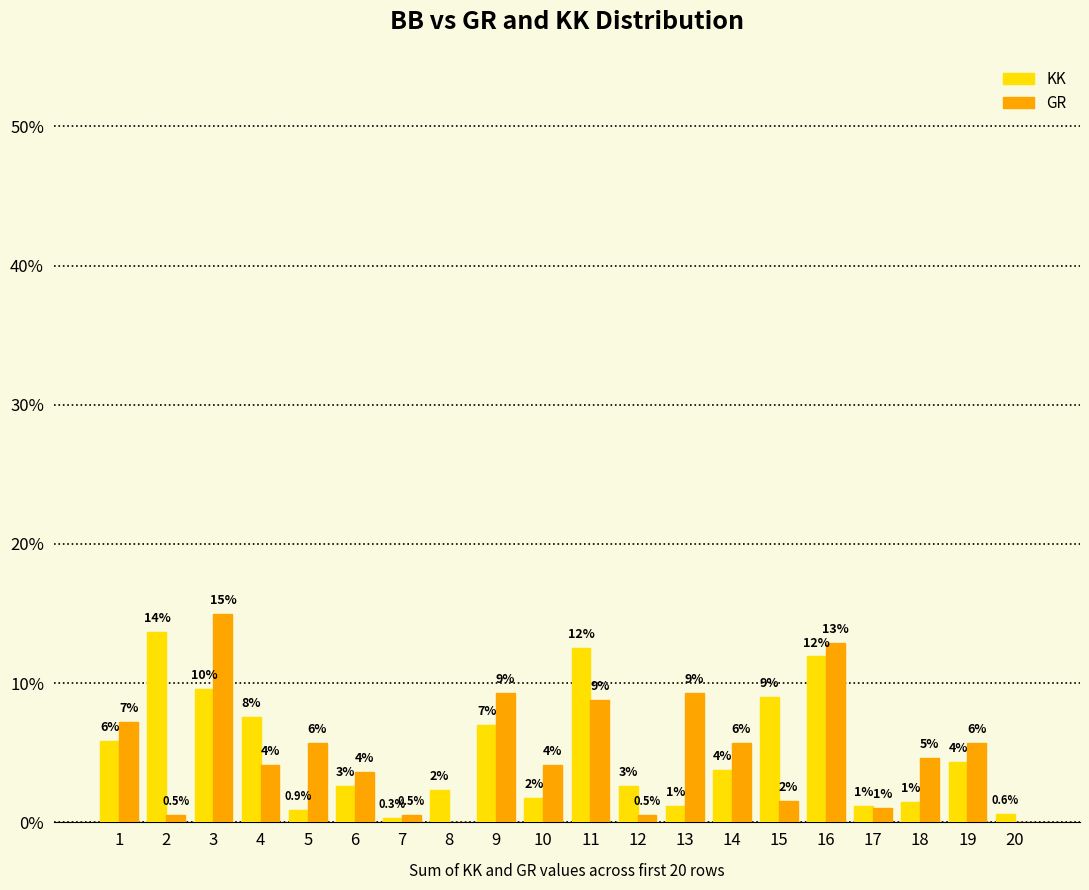

Between 3 and 5, which series saw the biggest shift?

GR